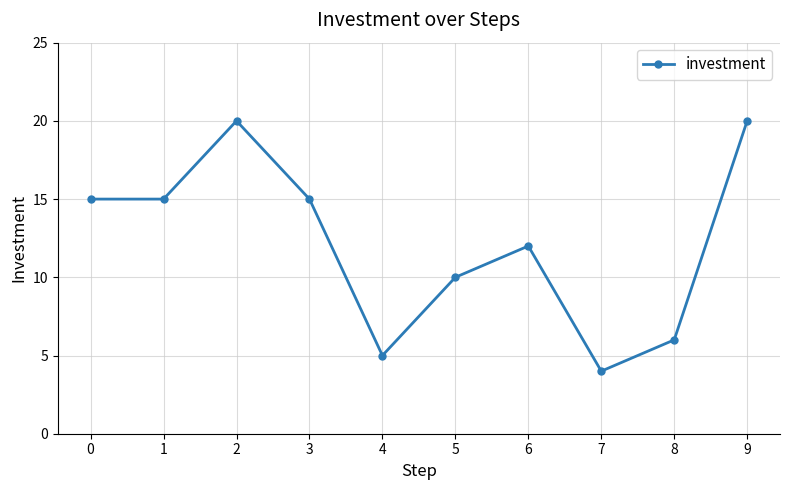

The chart shows a value of 15 at 3. True or false?

True